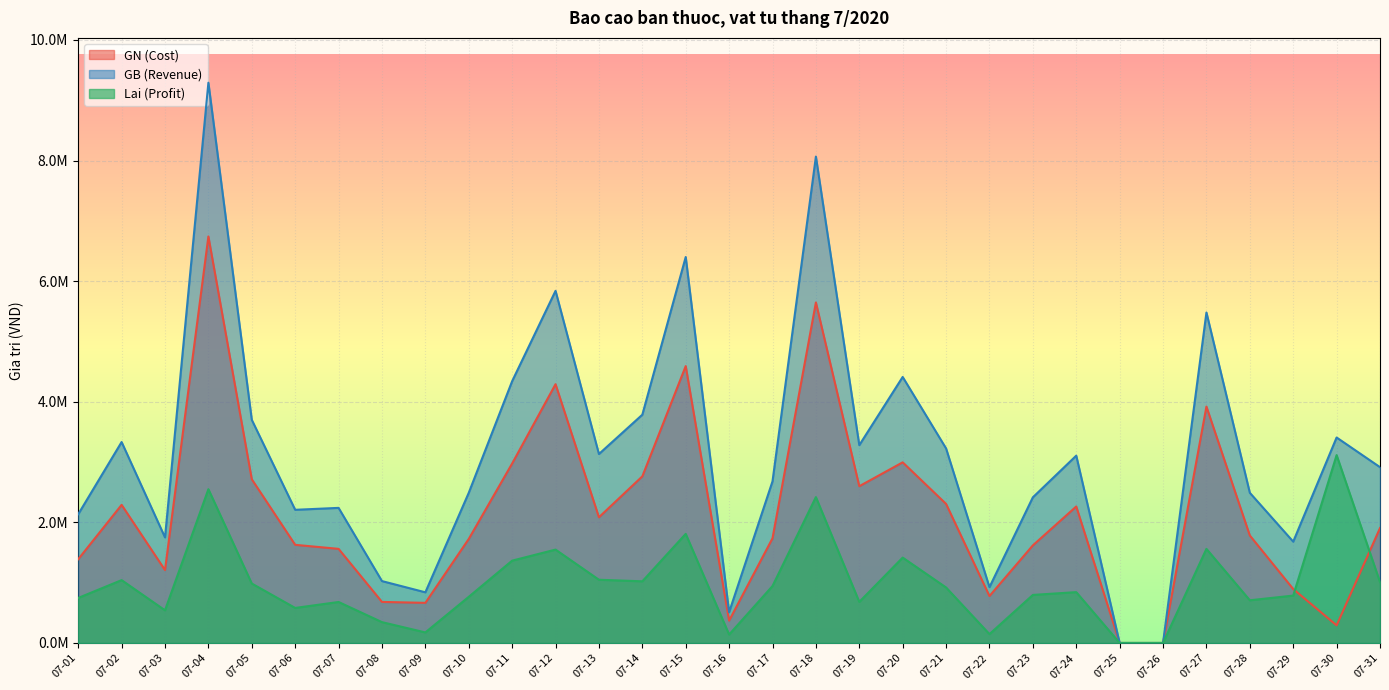

Does the chart display data point markers on the line(s)?

No